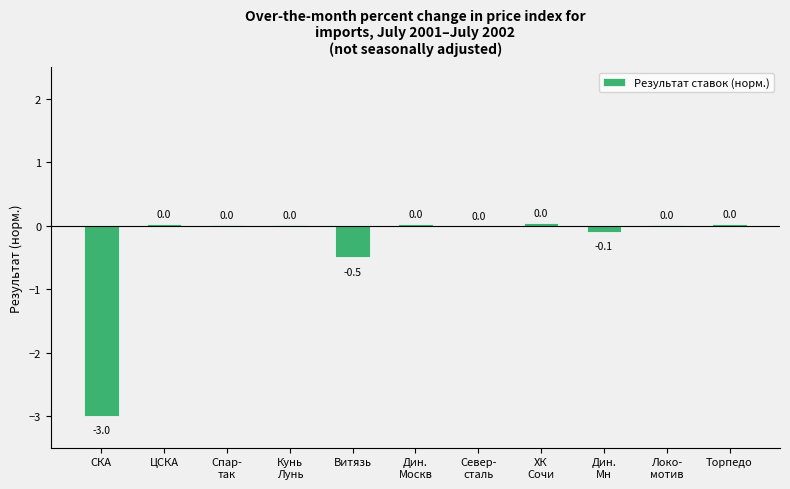

Does the chart contain stacked bars?

No